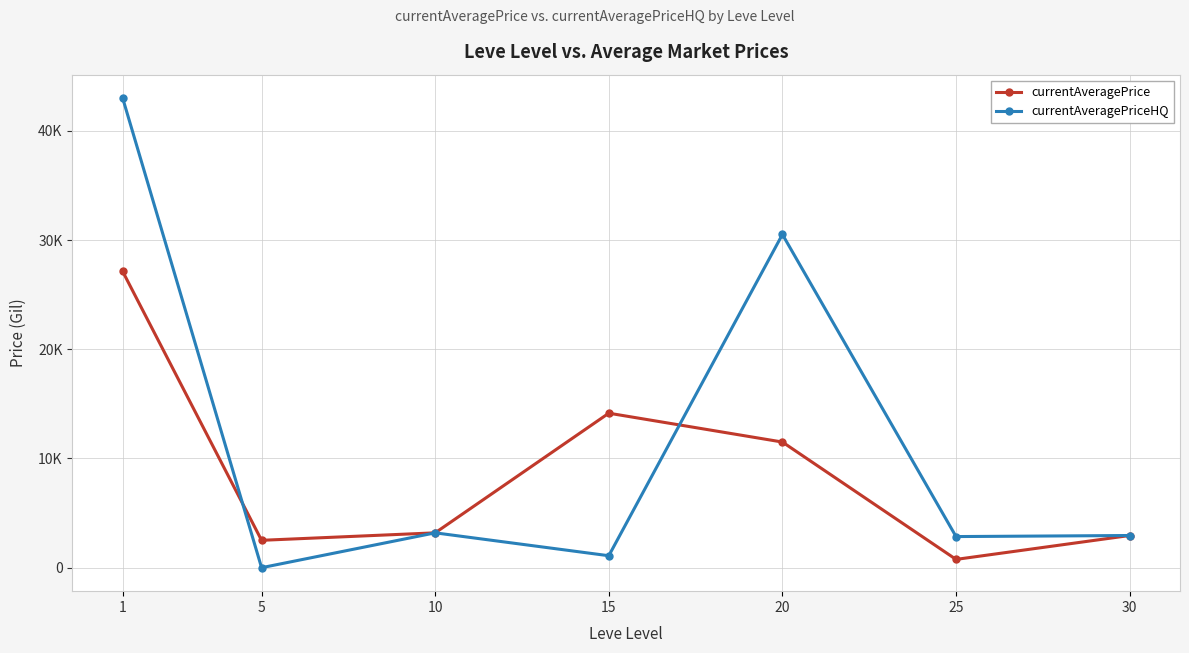

Is this an area chart (filled region under the line)?

No